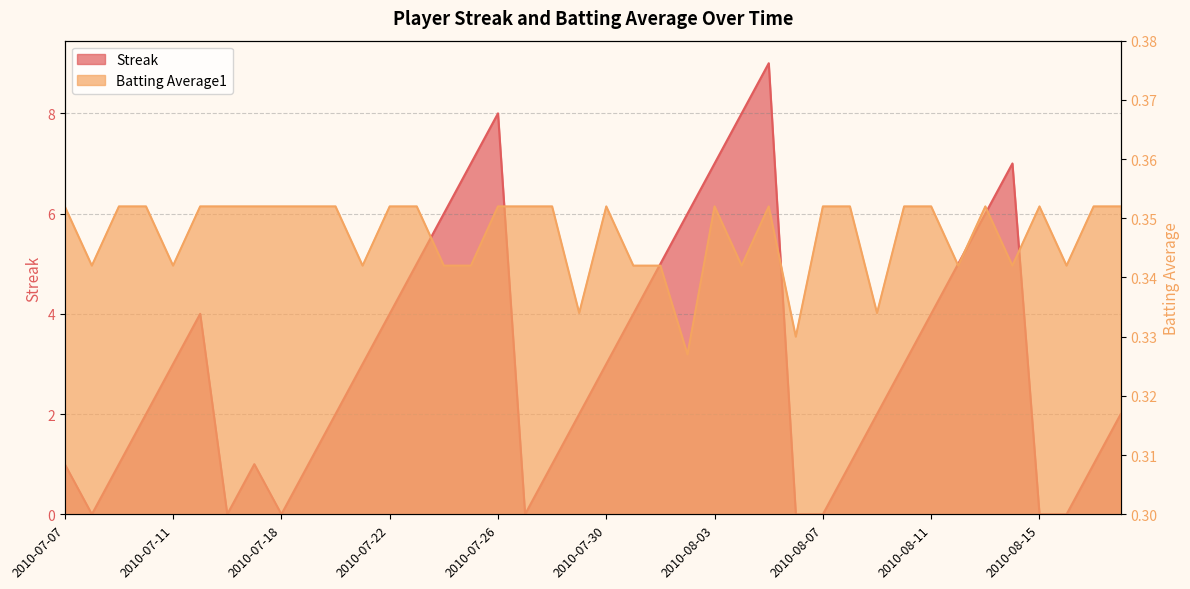

At how many categories does at least one series exceed 3?

16